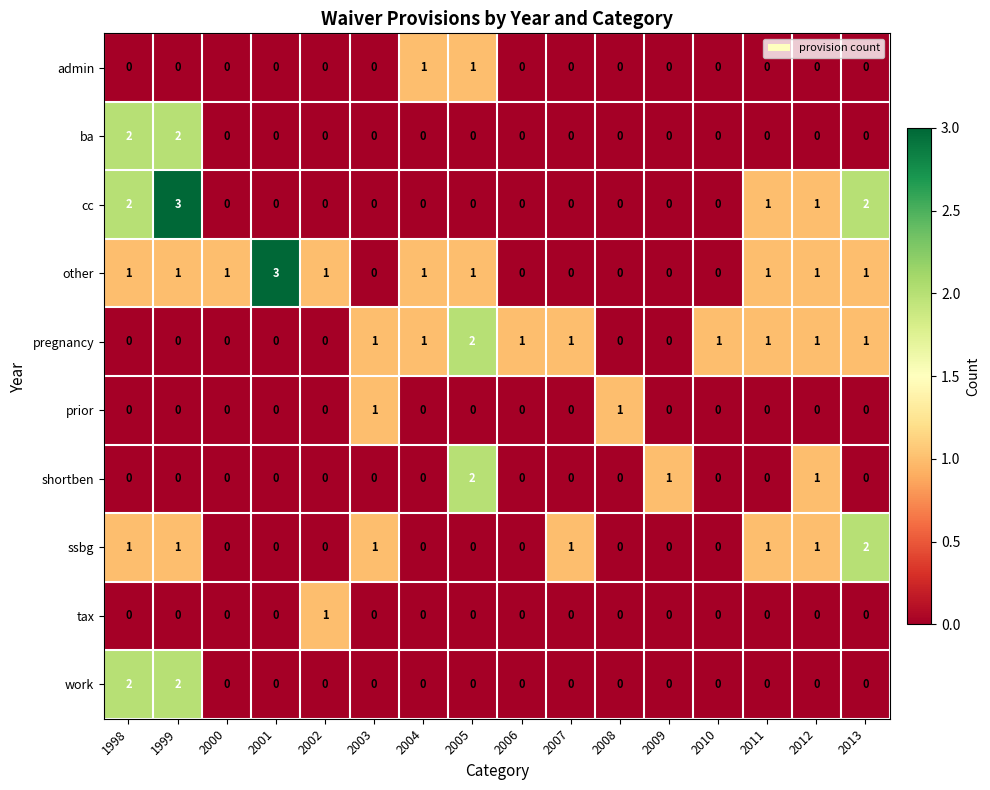

Count the cc values in the range 0 to 1.

13